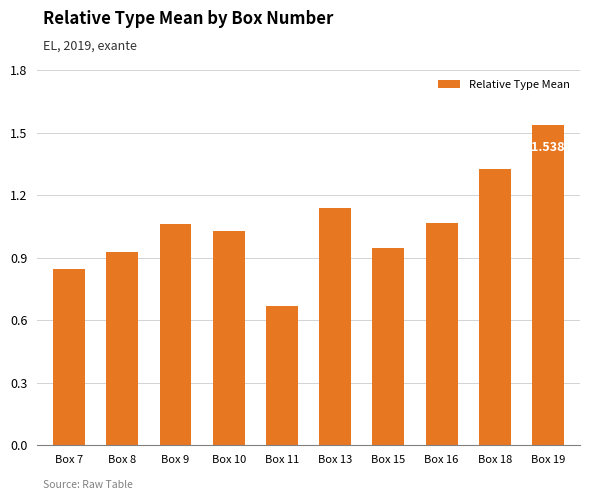

Between Box 7 and Box 18, which is larger?

Box 18